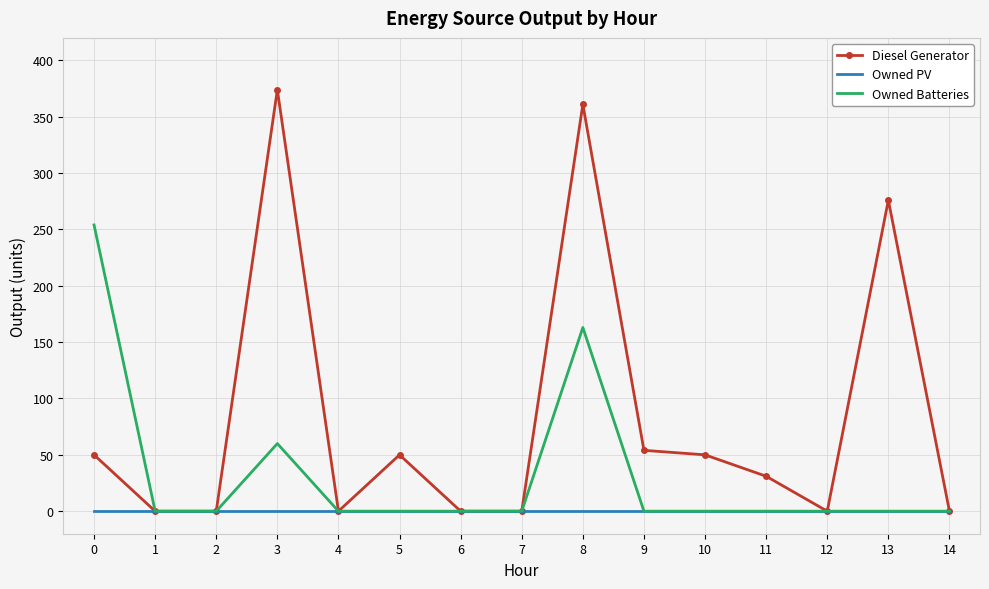

What is the average value of the Owned Batteries series?

32